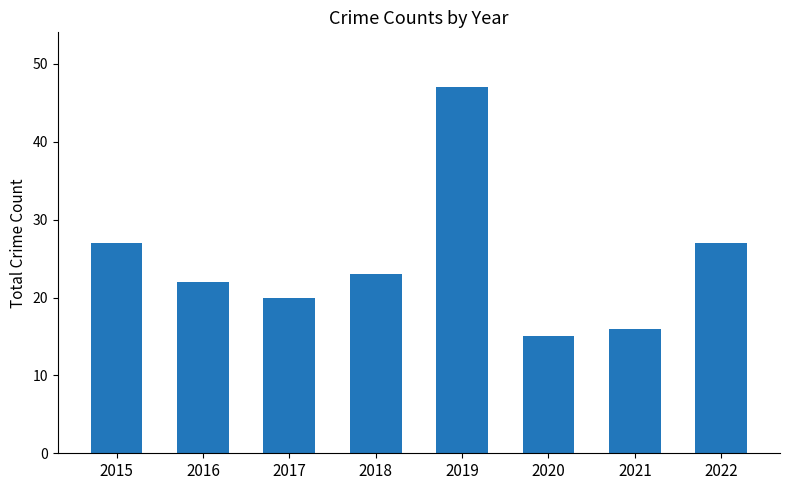

What is the difference between the values at 2017 and 2015?

7